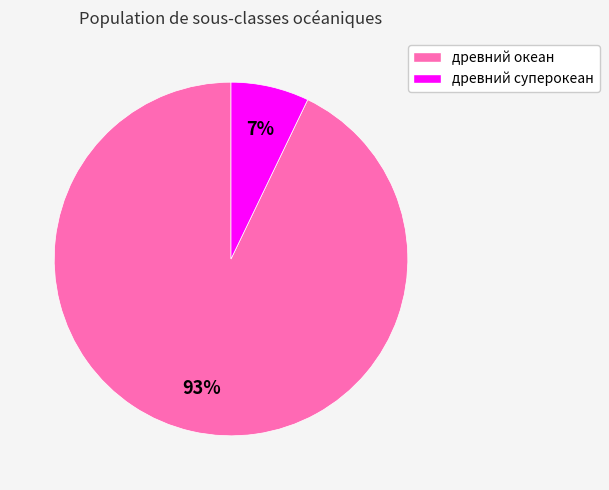

Is древний суперокеан the majority of the pie?

No